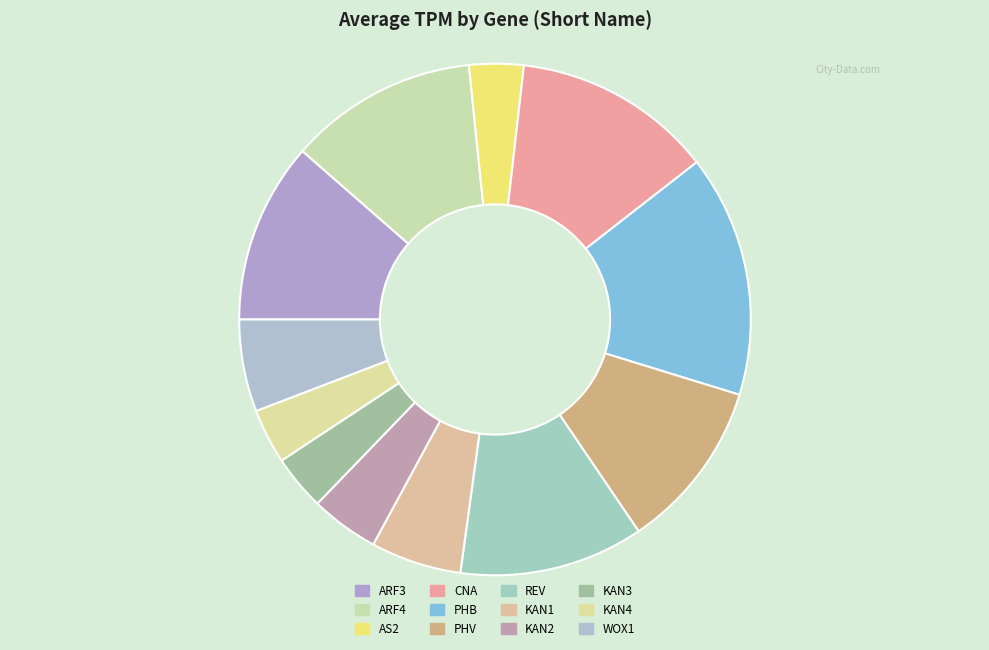

Which category has the biggest portion of the pie?

PHB